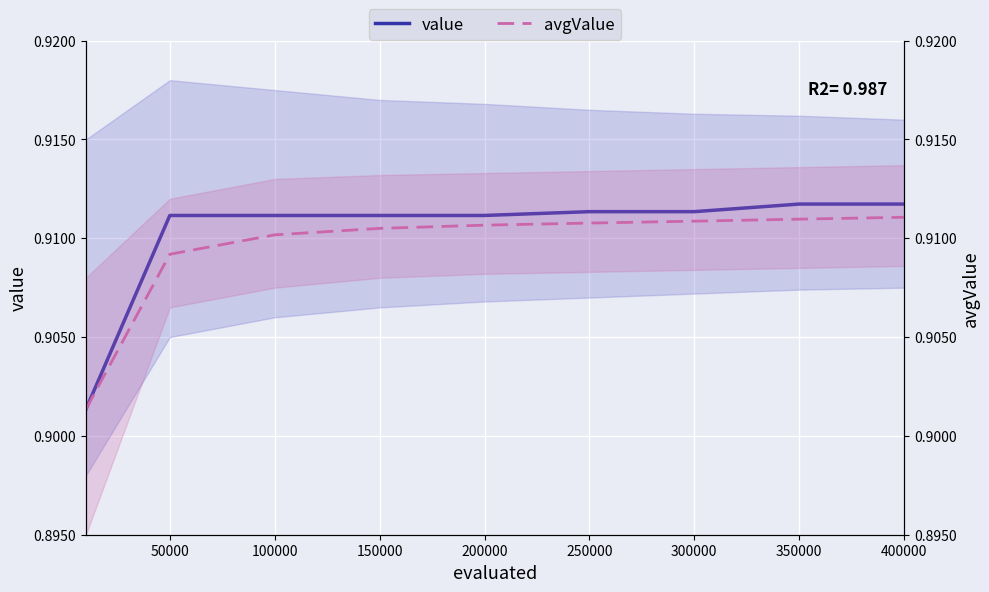

True or false: value has more than 2 interior local peaks.

False